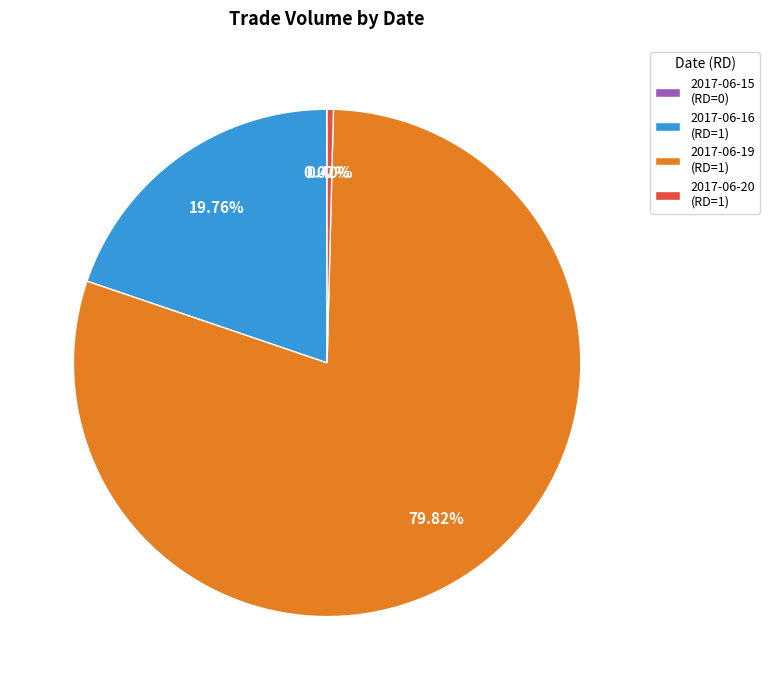

Between 2017-06-20 (RD=1) and 2017-06-16 (RD=1), which is larger?

2017-06-16 (RD=1)